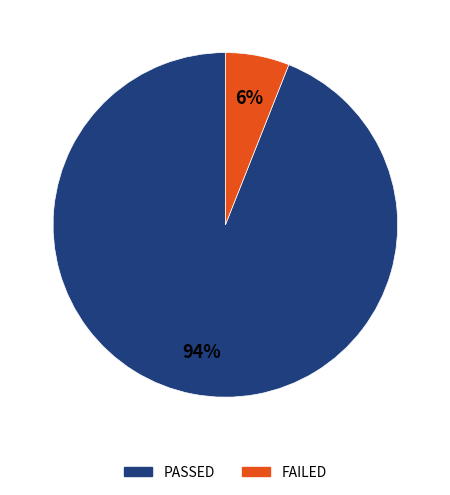

How many segments does this pie chart have?

2